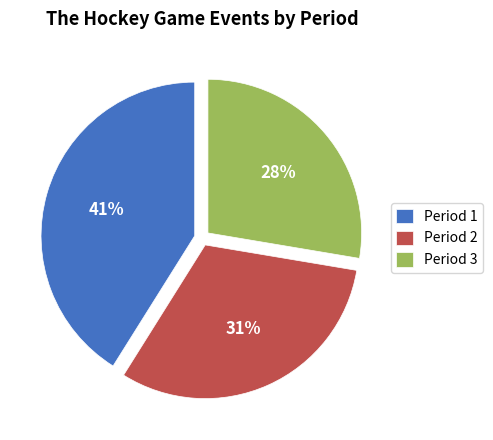

True or false: Period 2 accounts for 31% of the total.

True